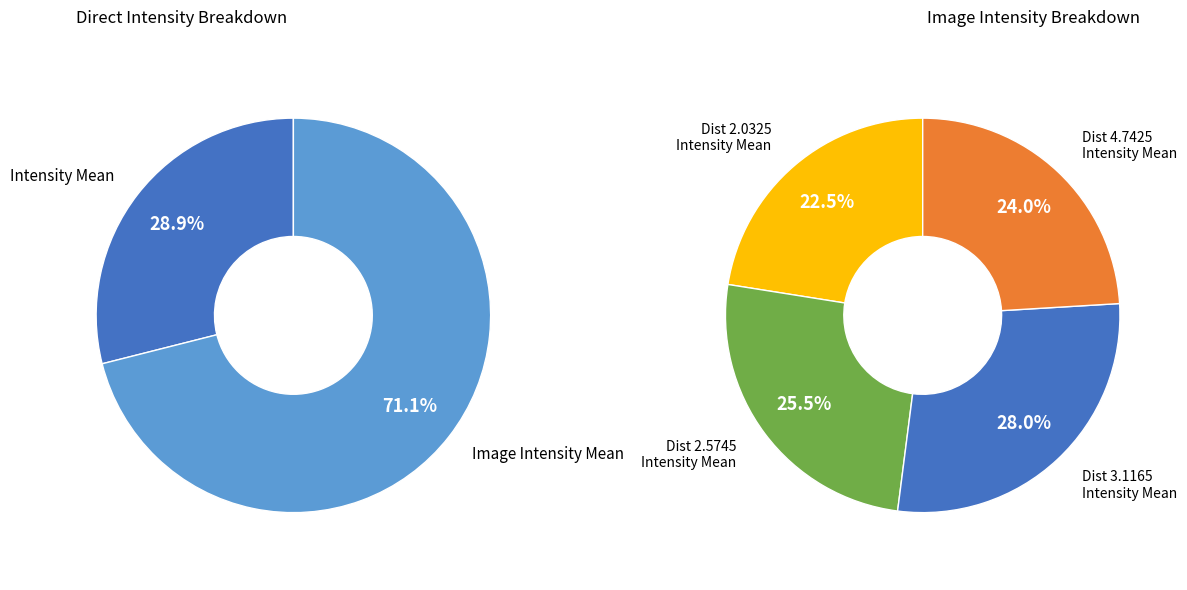

Between 1.2195 and 0.4065, which is larger?

1.2195